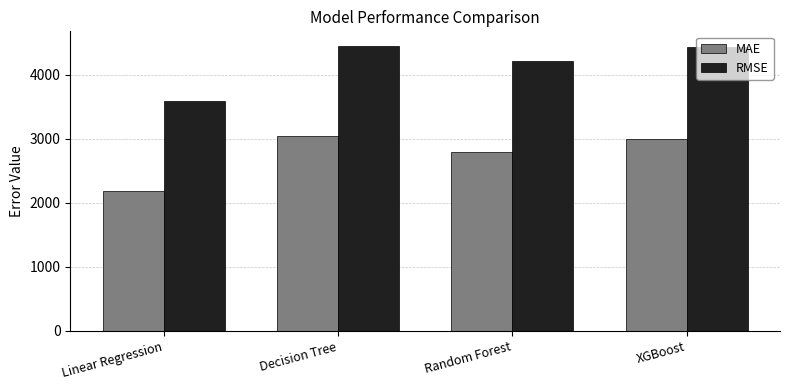

What is the sum of the RMSE values at Decision Tree and Random Forest?

8680.6